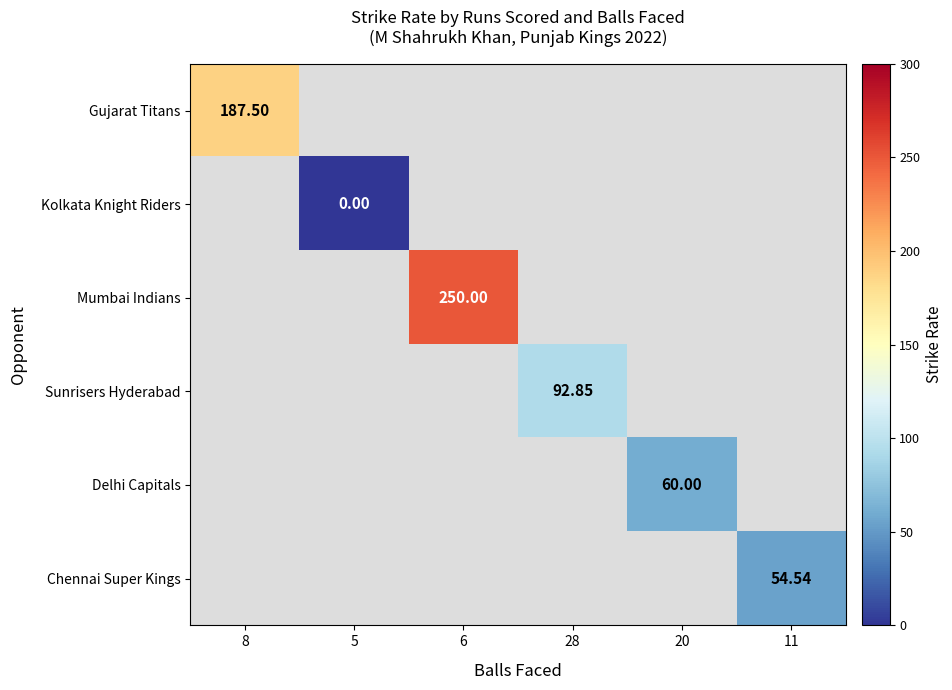

Which has a higher value, 28 or 8?

8